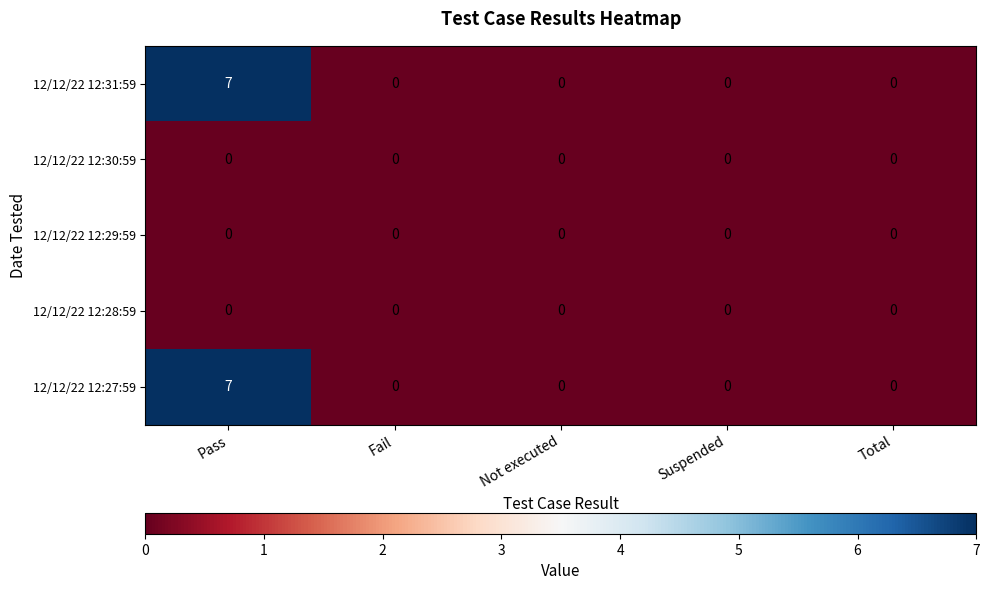

At which category is the sum across all series the highest?

Pass